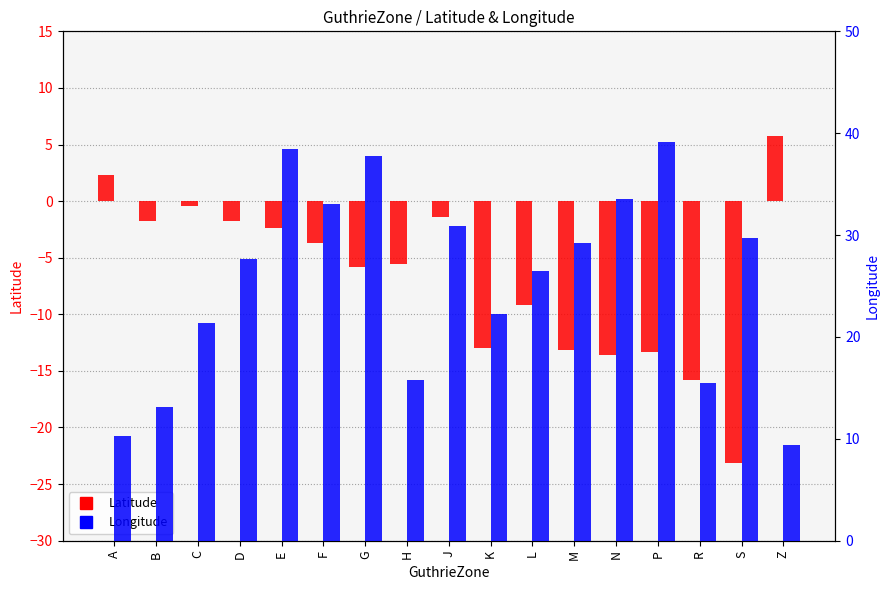

Reading left to right, what are all the values shown in this chart?

Latitude: A=2.3	B=-1.8	C=-0.4	D=-1.8	E=-2.4	F=-3.7	G=-5.8	H=-5.6	J=-1.4	K=-13.0	L=-9.2	M=-13.1	N=-13.6	P=-13.3	R=-15.8	S=-23.1	Z=5.8
Longitude: A=10.3	B=13.2	C=21.4	D=27.6	E=38.4	F=33.0	G=37.7	H=15.8	J=30.9	K=22.2	L=26.4	M=29.2	N=33.5	P=39.1	R=15.4	S=29.7	Z=9.4